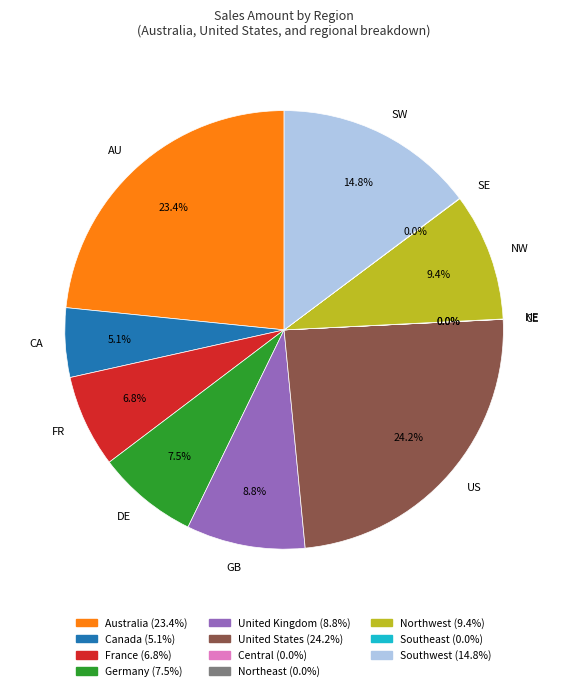

To the nearest percent, what is the average slice percentage?

9%